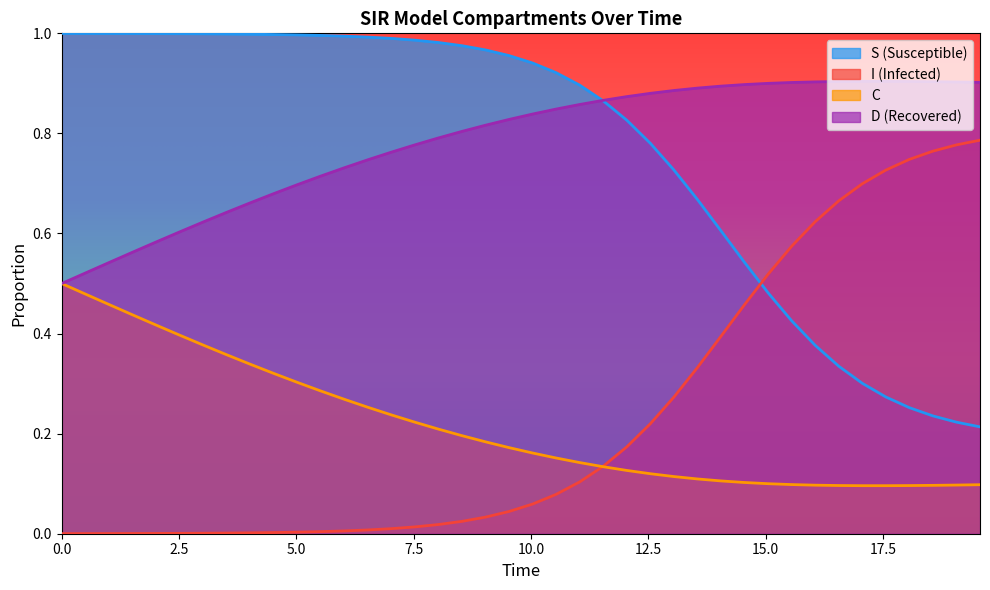

True or false: D and C cross at least once.

False